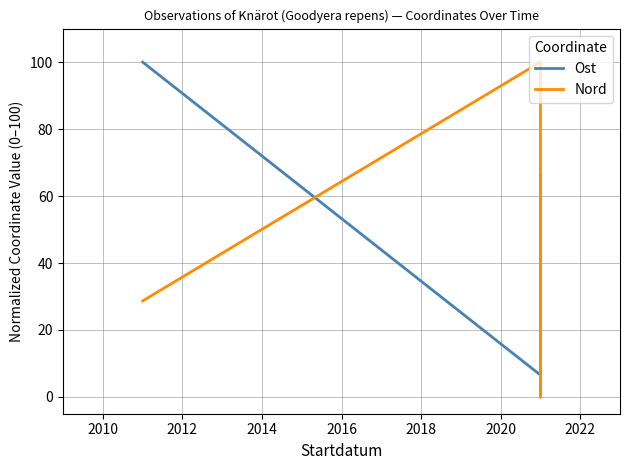

What is the difference between the maximum and minimum values in the Ost series?

100.0